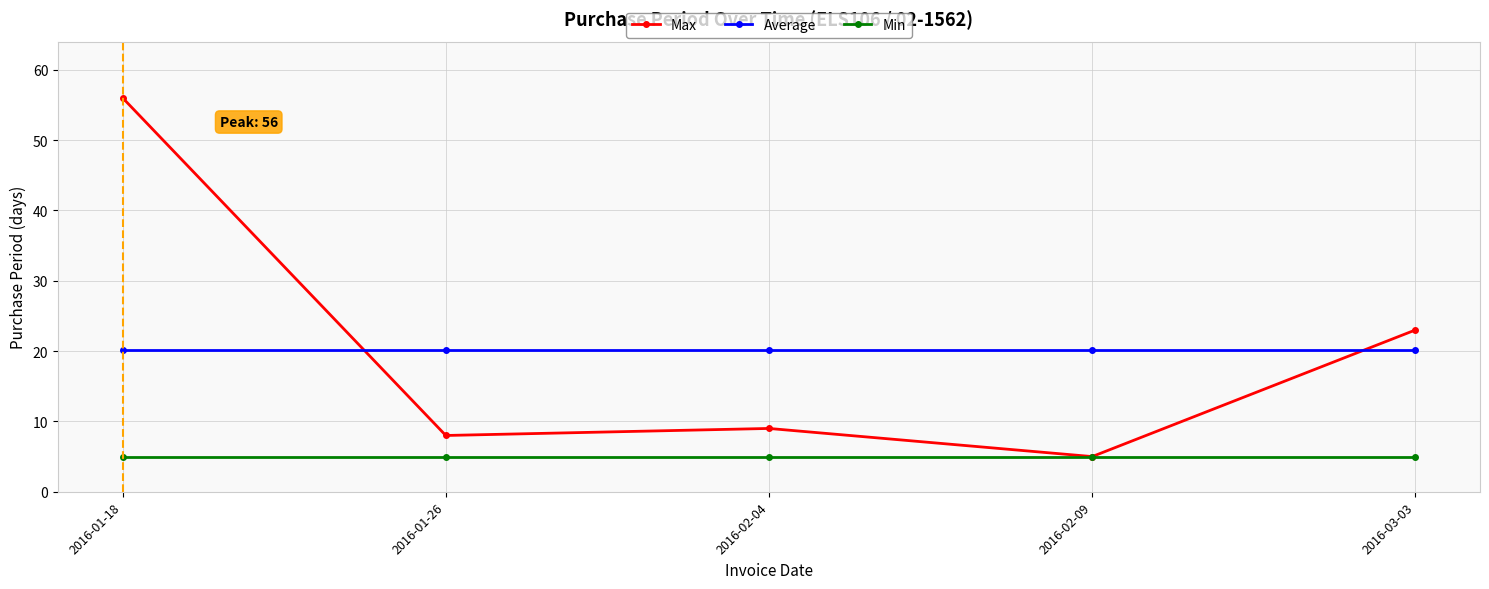

What are all the series names shown in the legend?

Max, Average, Min